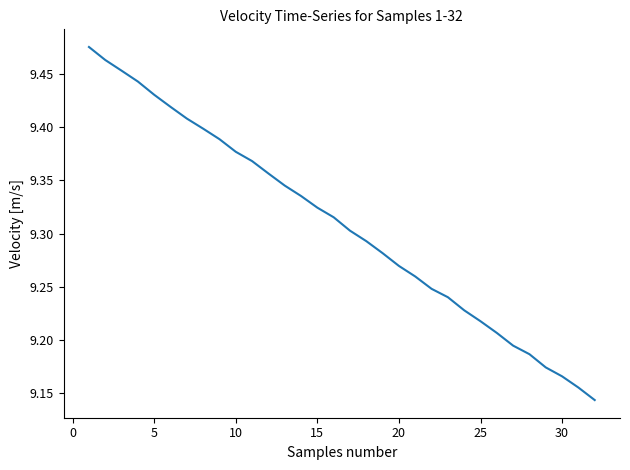

What is the difference between the maximum and minimum values?

0.3